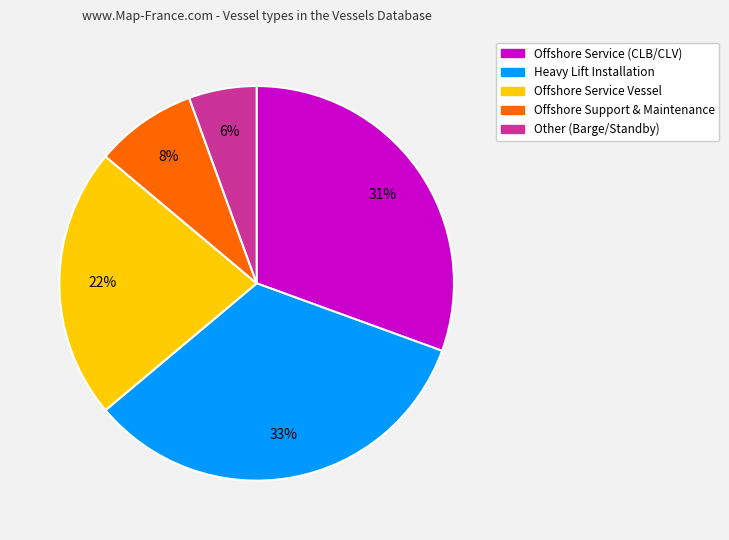

Is there a majority slice in this chart?

No